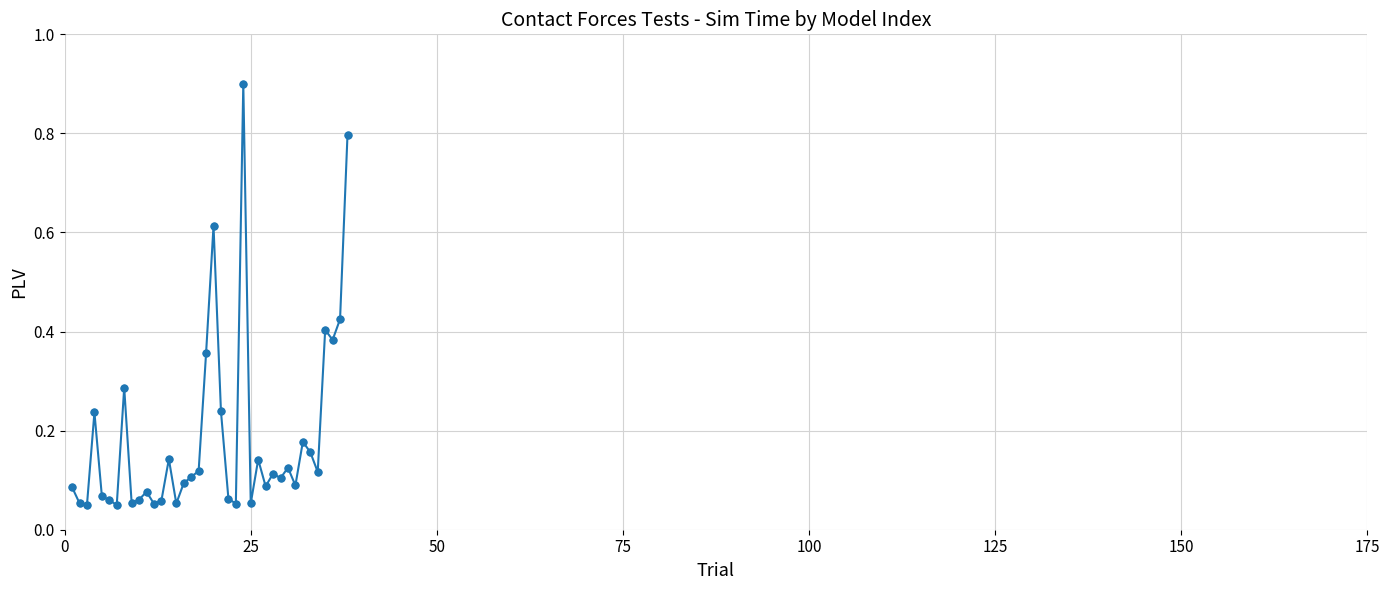

True or false: the data has more than 0 interior local peaks.

True